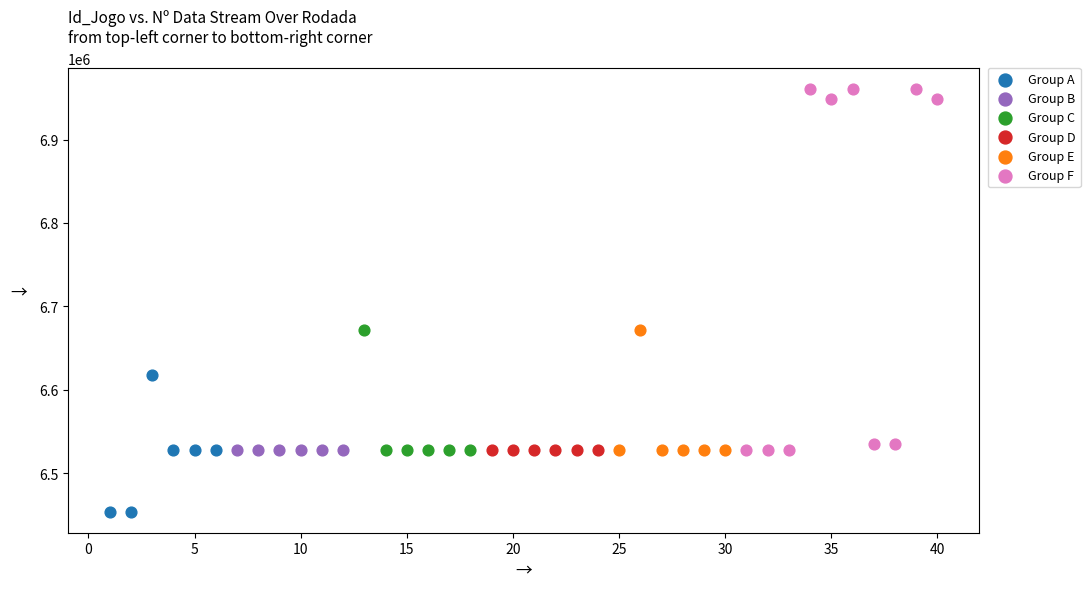

Which series contains the lowest Y value?

Group A